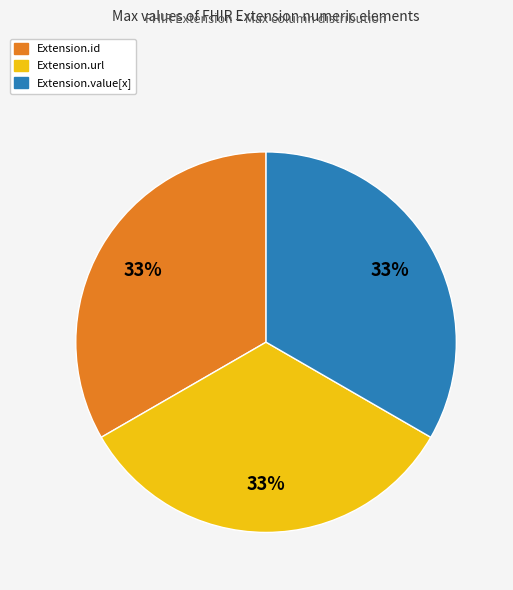

Is there a majority slice in this chart?

No